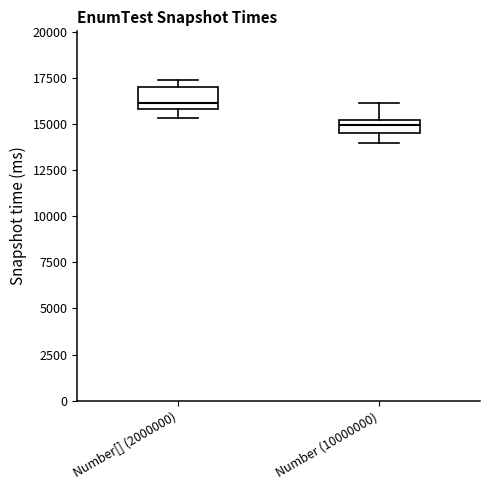

Which box has the lowest median line?

Number (10000000)